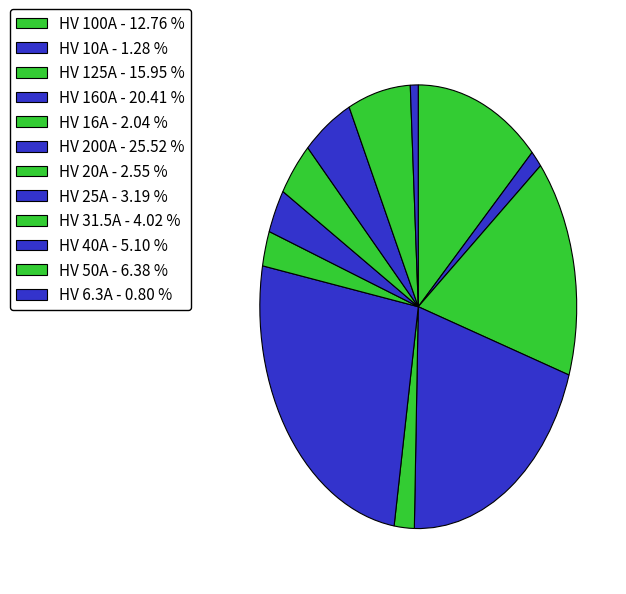

Approximately how many times larger is the value at HV 100A compared to HV 10A?

10.0